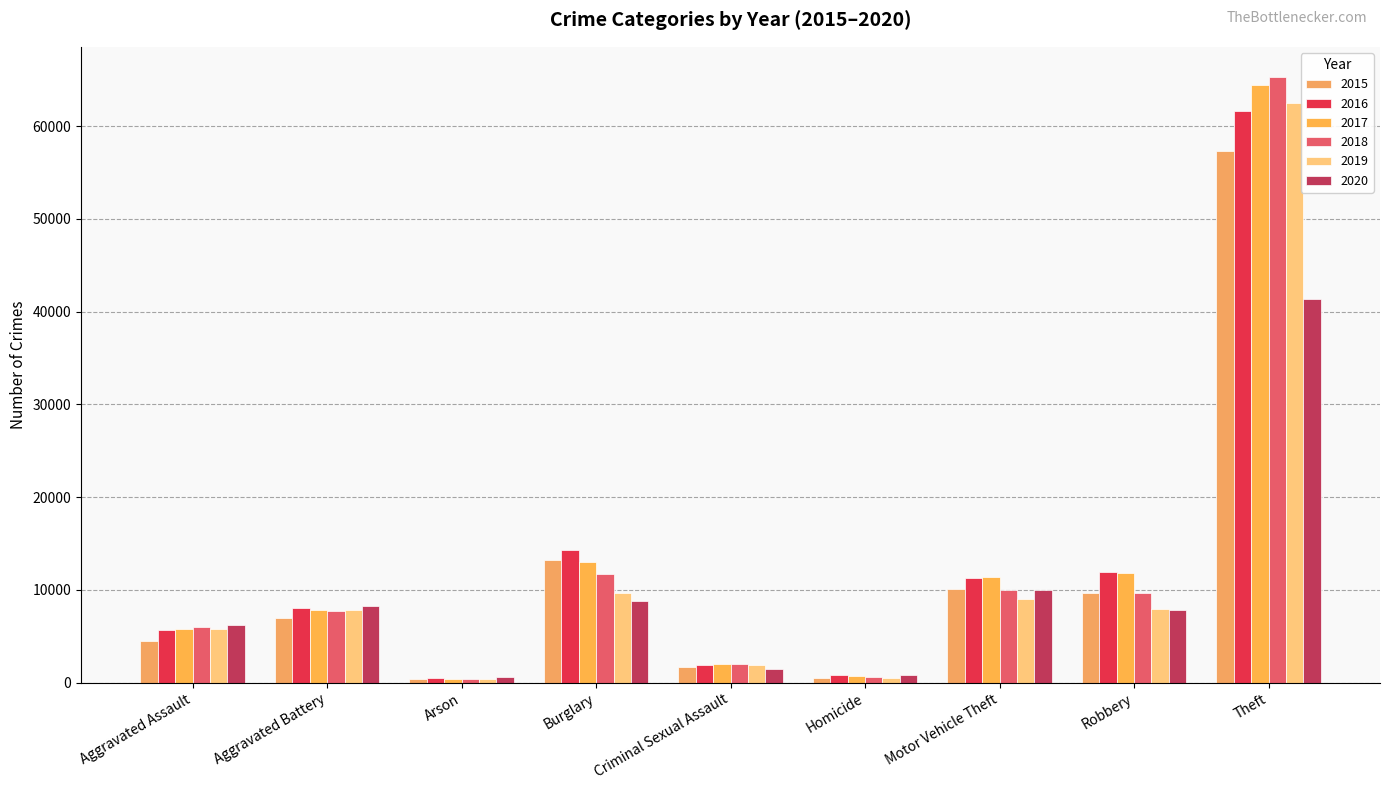

At how many categories does at least one series exceed 9467?

4